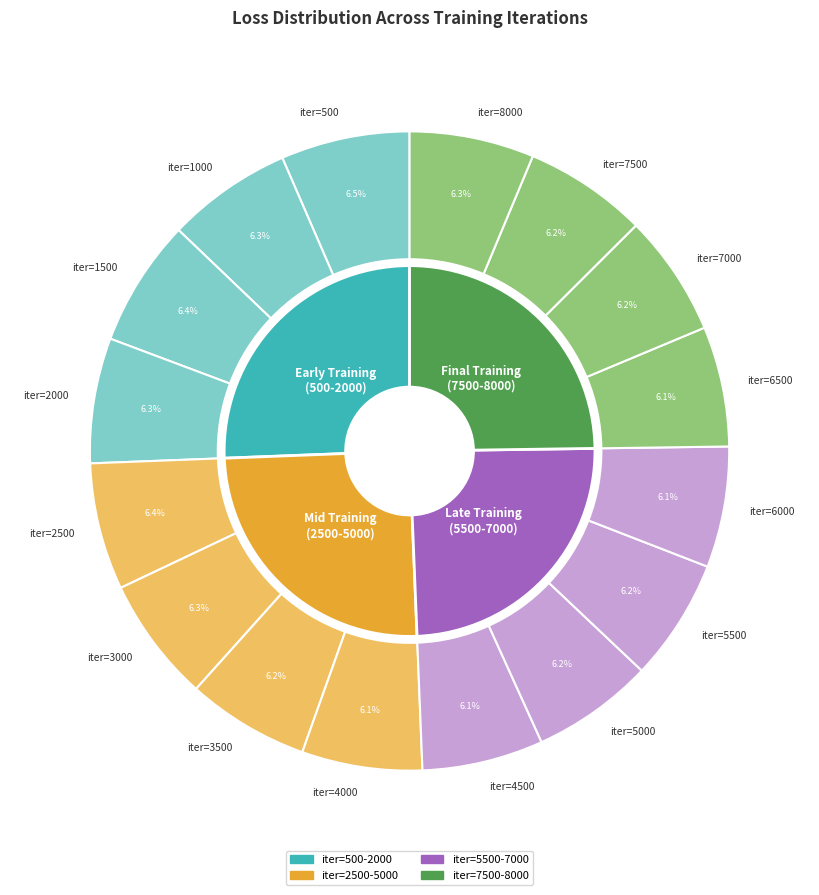

Is it true that iter_2500 is 6% of the pie?

True